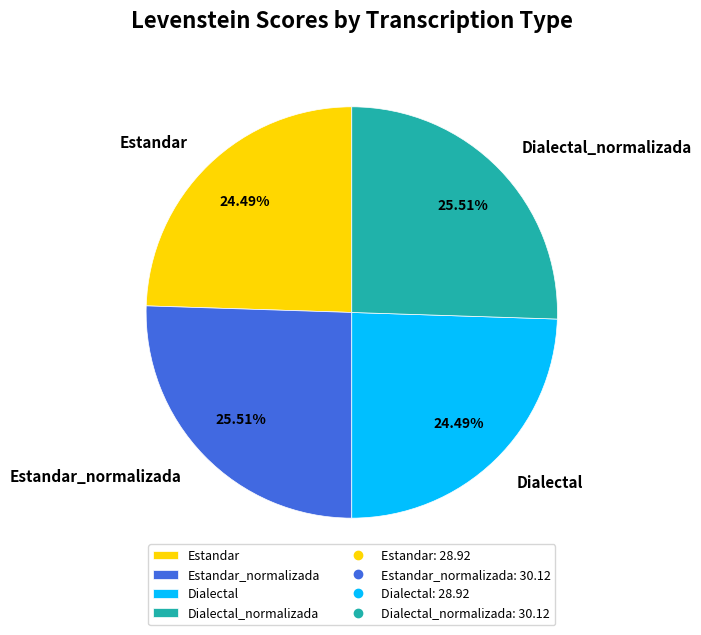

How many segments does this pie chart have?

4